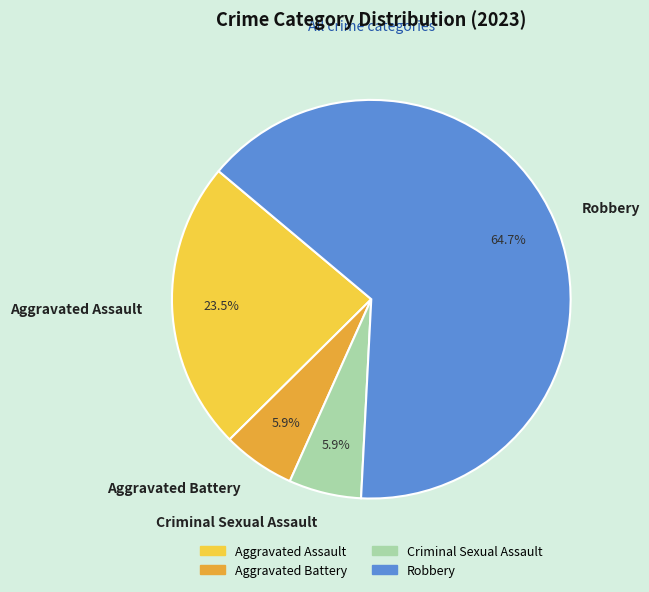

The Aggravated Battery slice represents 6% of the pie. True or false?

True